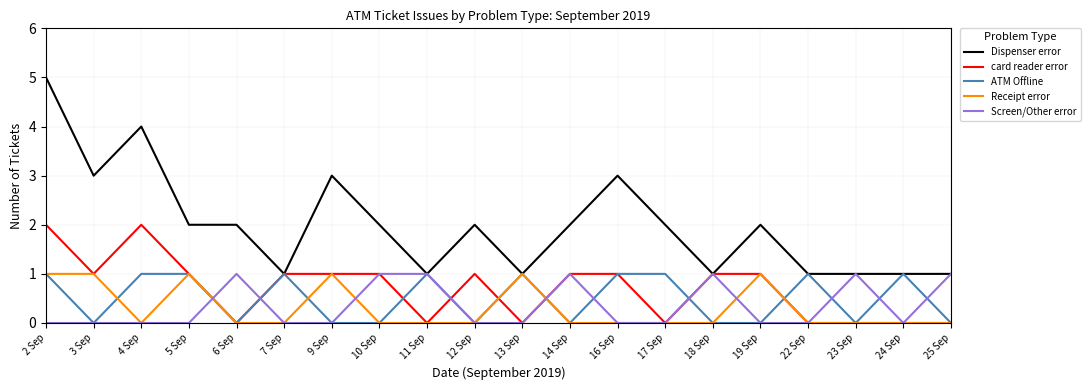

What are all the series names shown in the legend?

Dispenser error, card reader error, ATM Offline, Receipt error, Screen/Other error